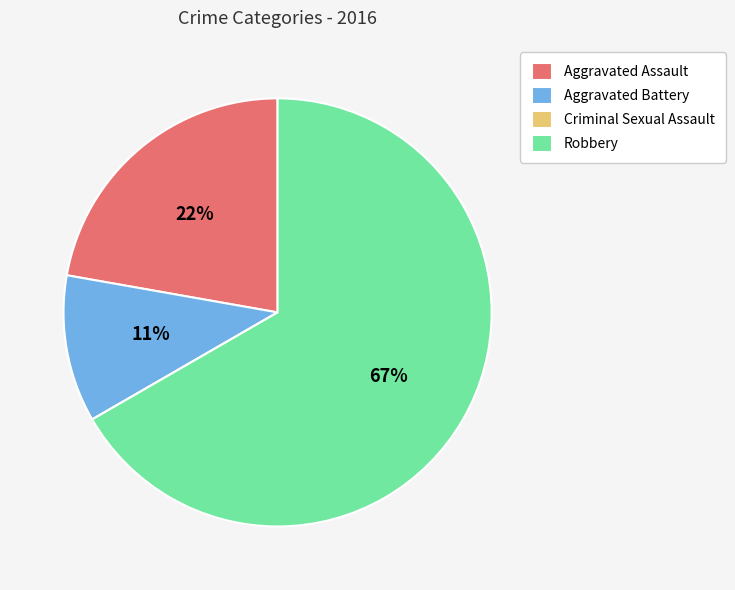

Between Aggravated Assault and Robbery, which is larger?

Robbery